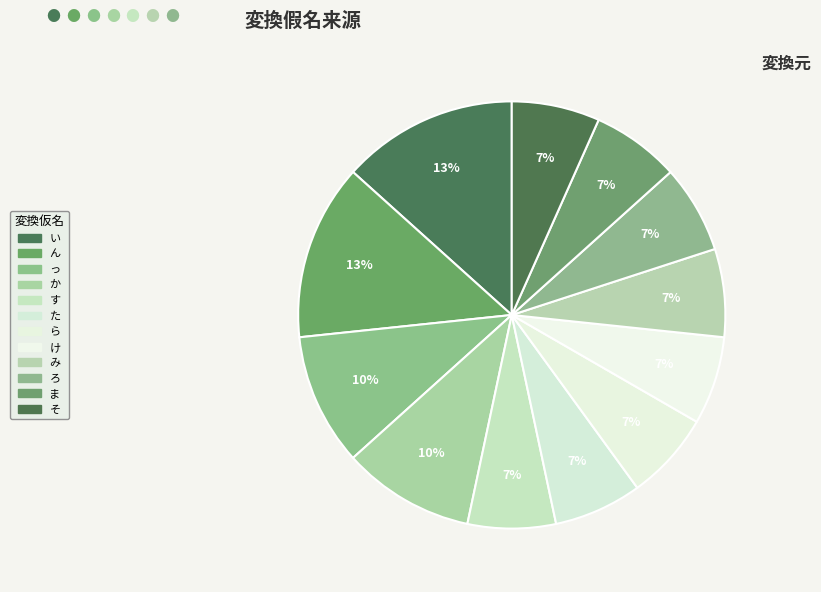

To the nearest percent, what is the average slice percentage?

8%